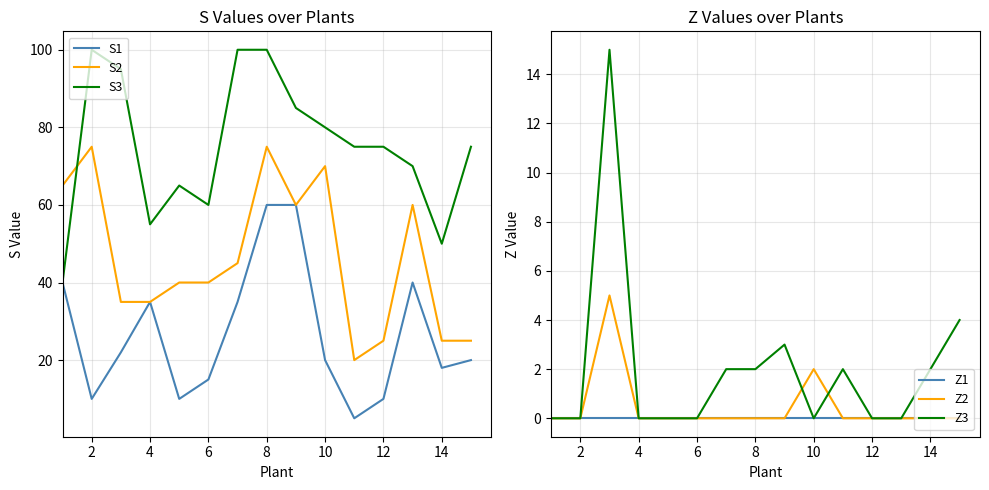

How many categories are shown in the chart?

15